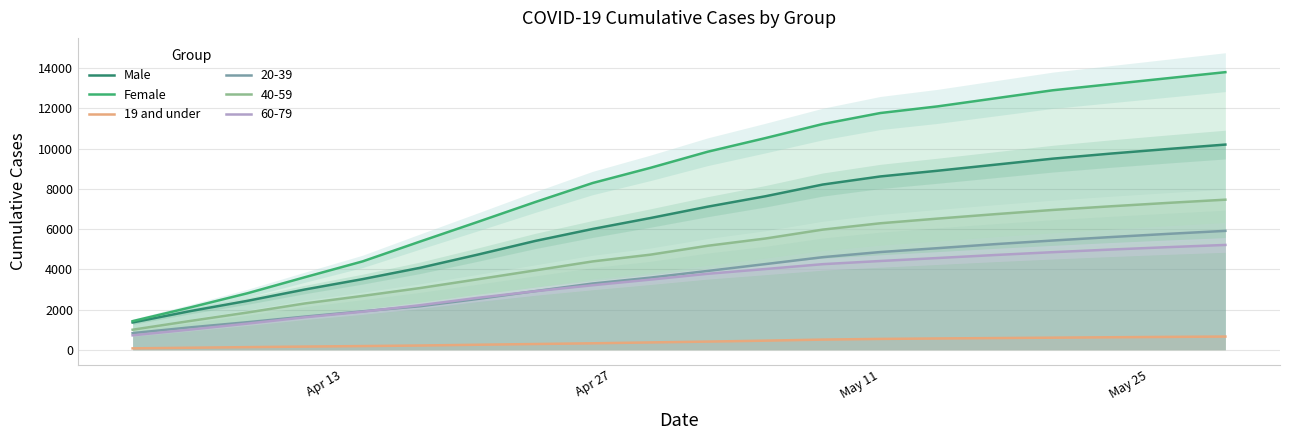

What is the value of the Female point at the 2nd from the left?

2101